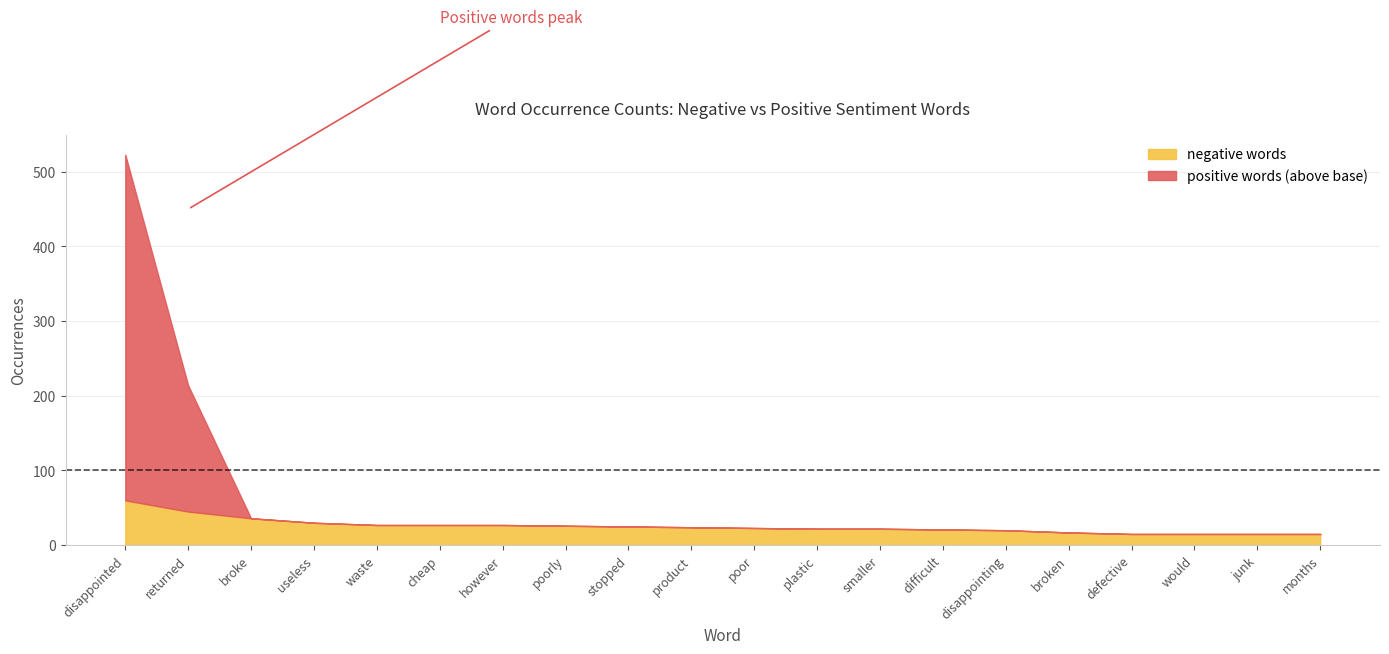

True or false: positive words and negative words cross at least once.

False